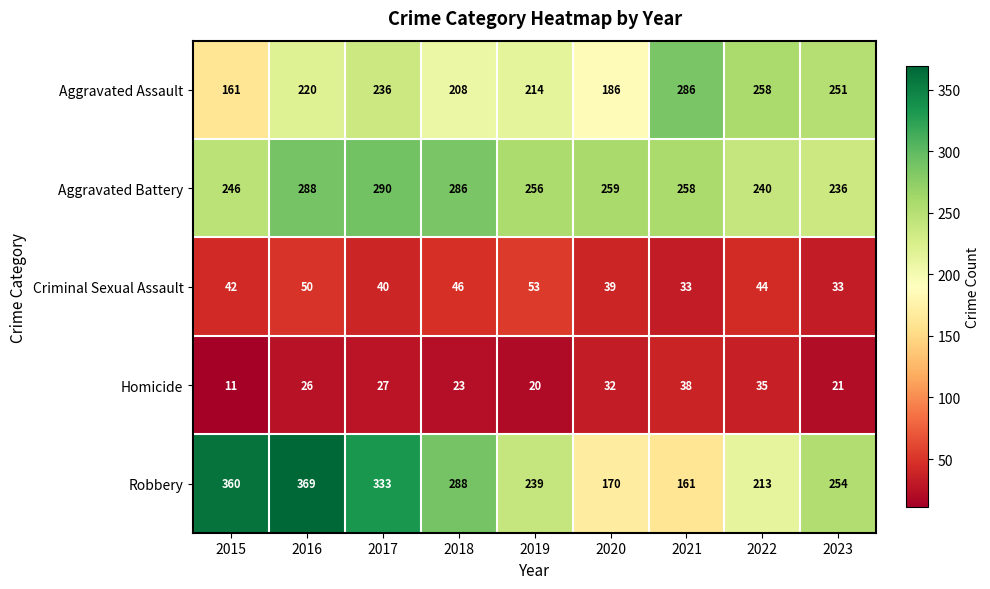

Which series changed the most between 2016 and 2023?

Robbery